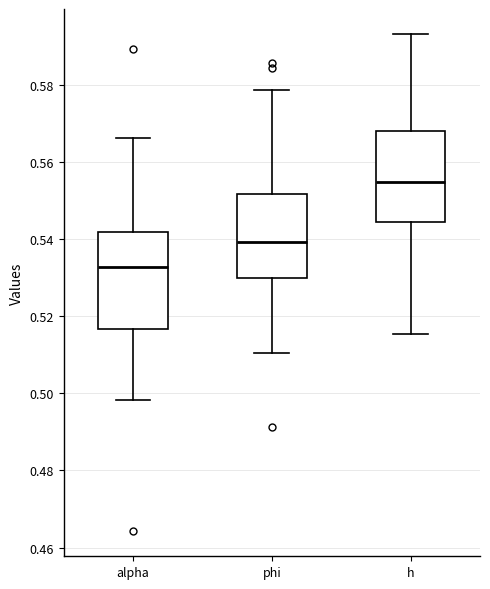

Reading left to right, read every box against the y-axis: the position of its median line, the range the box covers, and the ends of its whiskers. The values are not printed on the chart, so give them approximately, as read against the axis.

alpha: median 0.532, box 0.516 to 0.542, whiskers 0.498 to 0.566
phi: median 0.540, box 0.530 to 0.552, whiskers 0.510 to 0.578
h: median 0.554, box 0.544 to 0.568, whiskers 0.516 to 0.594